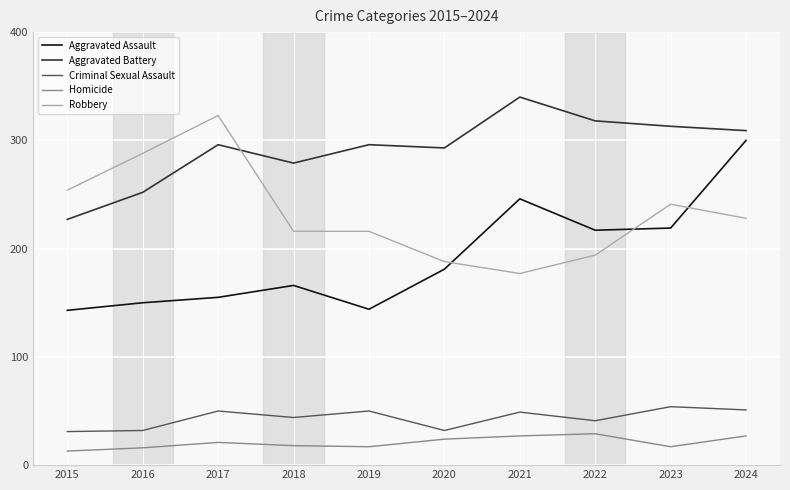

Is it true that Aggravated Battery equals 212 at 2022?

False